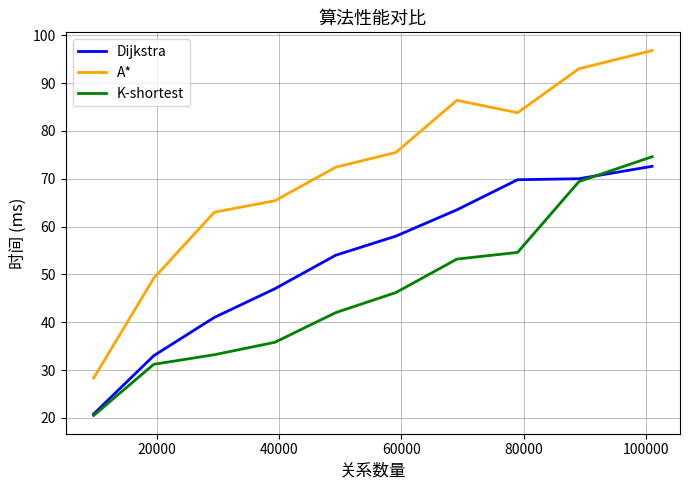

Rank the series by their average value, from lowest to highest.

K-shortest, Dijkstra, A*